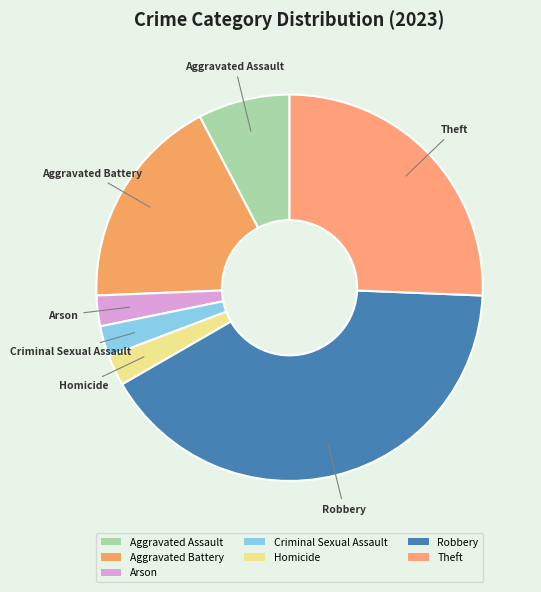

Which category has the biggest portion of the pie?

Robbery